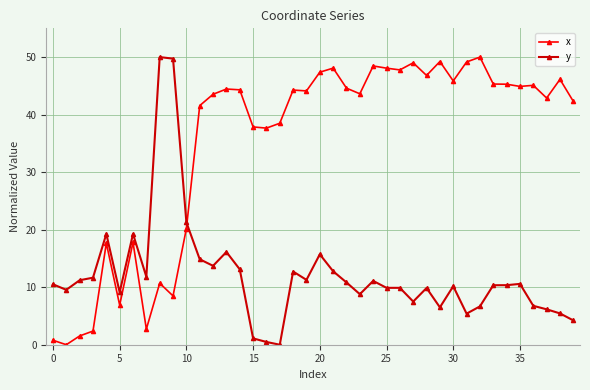

What is the value of the x point at the 8th from the left?

2.7